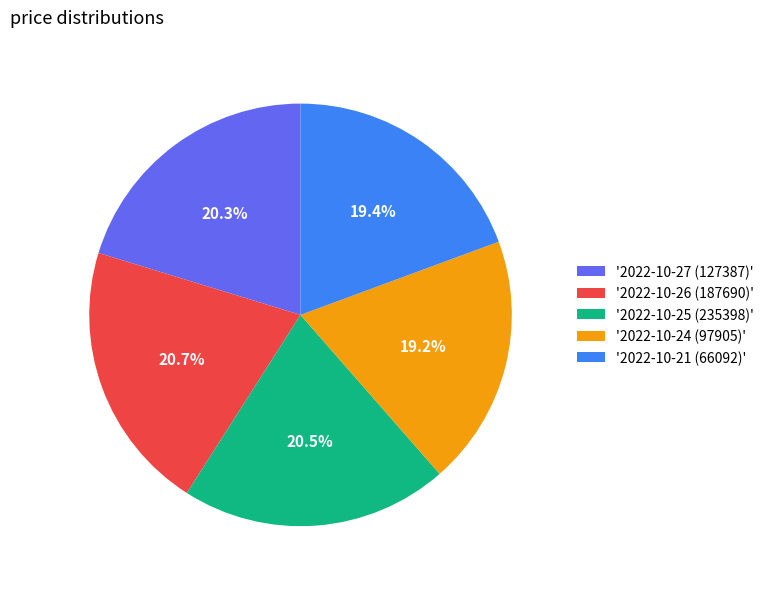

What percentage is NOT represented by '2022-10-27 (127387)'?

79.7%